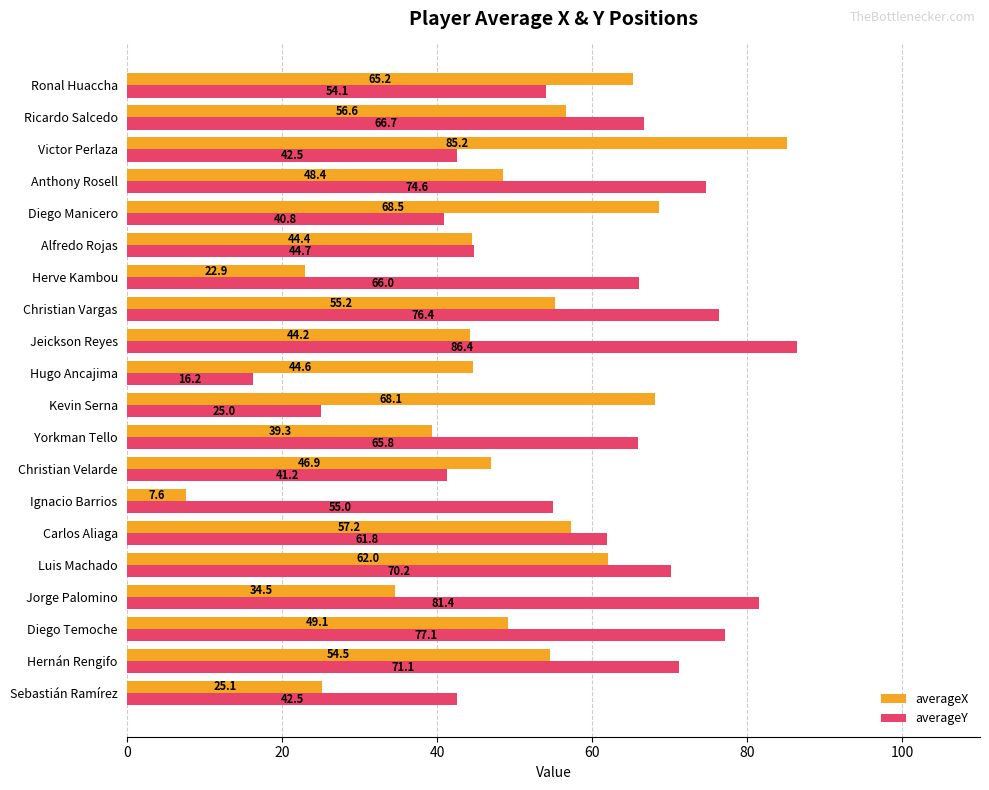

Rank the series by their maximum value, from lowest to highest.

averageX, averageY